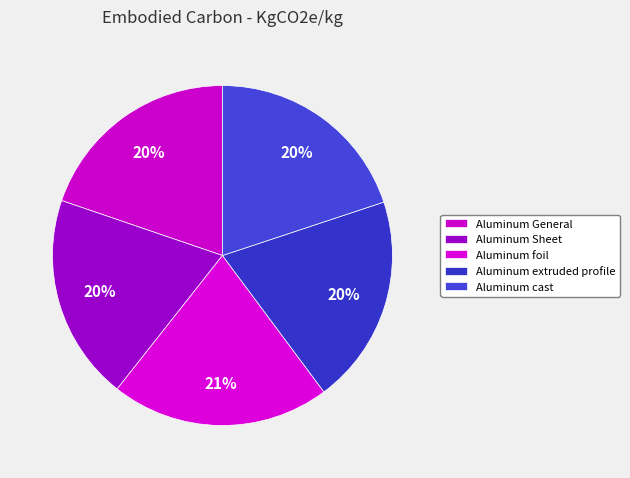

Count the number of slices in the pie.

5